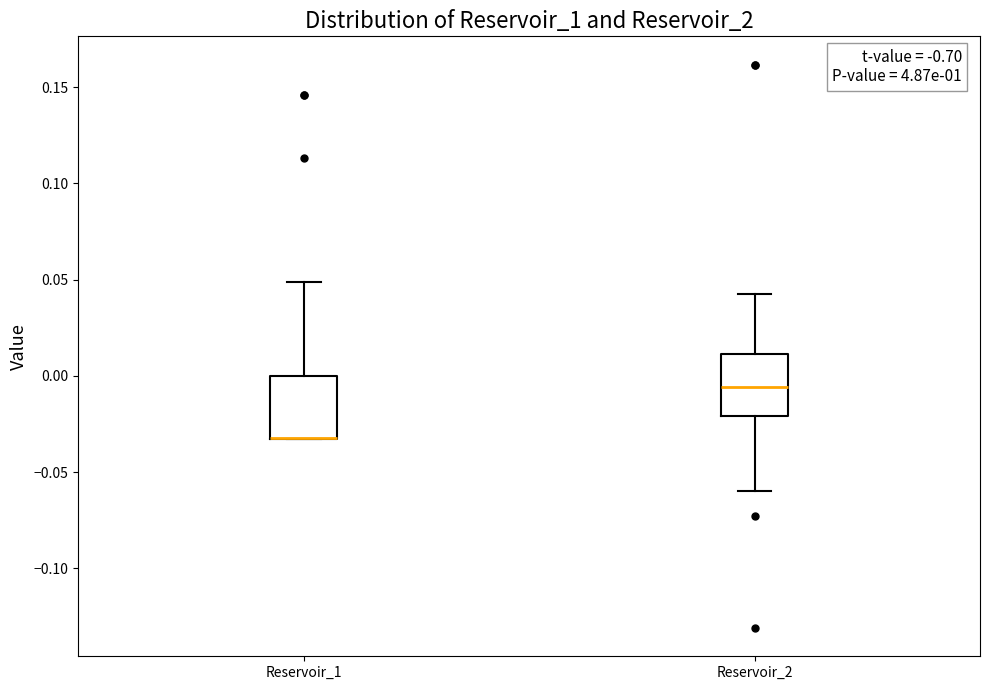

Reading left to right, read every box against the y-axis: the position of its median line, the range the box covers, and the ends of its whiskers. The values are not printed on the chart, so give them approximately, as read against the axis.

Reservoir_1: median -0.030 (drawn on the box's lower edge), box -0.035 to 0.000, whiskers -0.035 to 0.050
Reservoir_2: median -0.005, box -0.020 to 0.010, whiskers -0.060 to 0.045